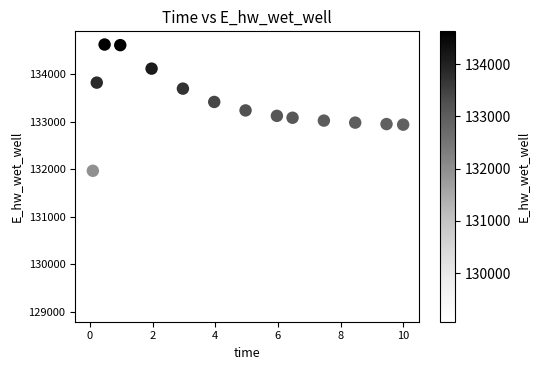

What is the range of X values (max minus min)?

10.0